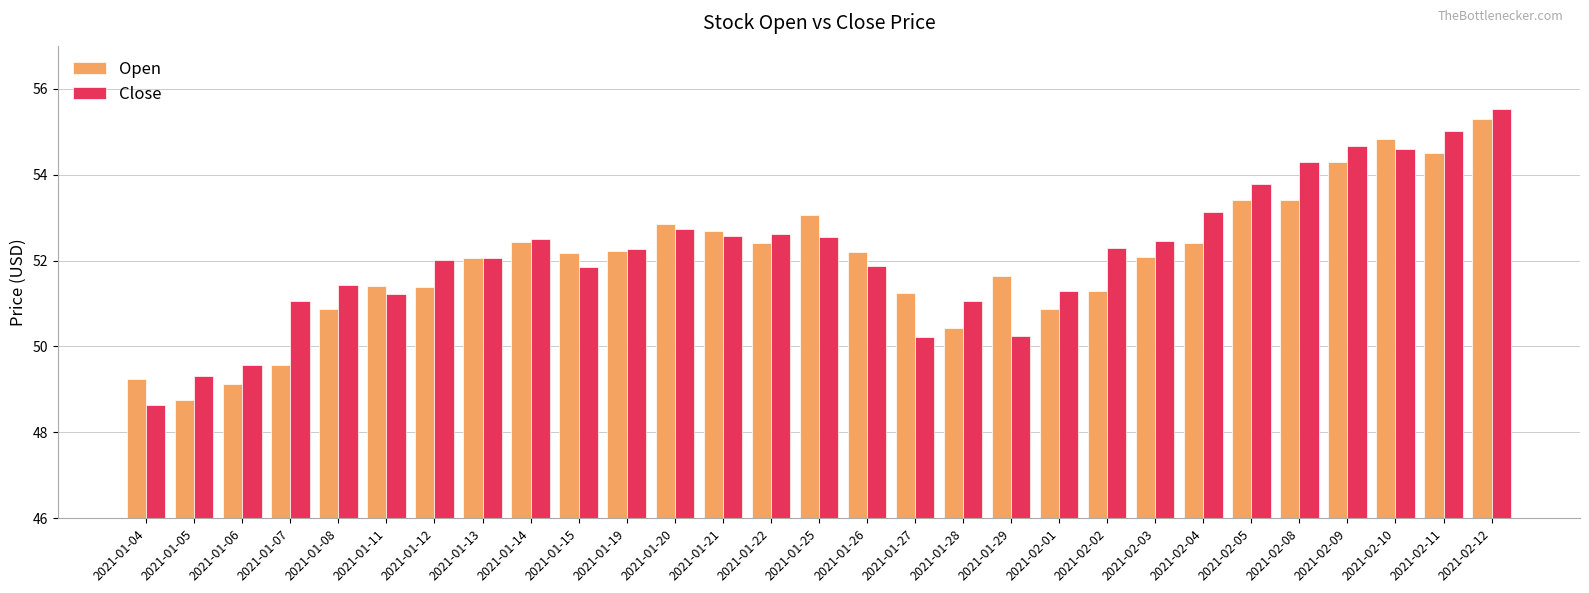

Which category has the highest value across all series?

2021-02-12